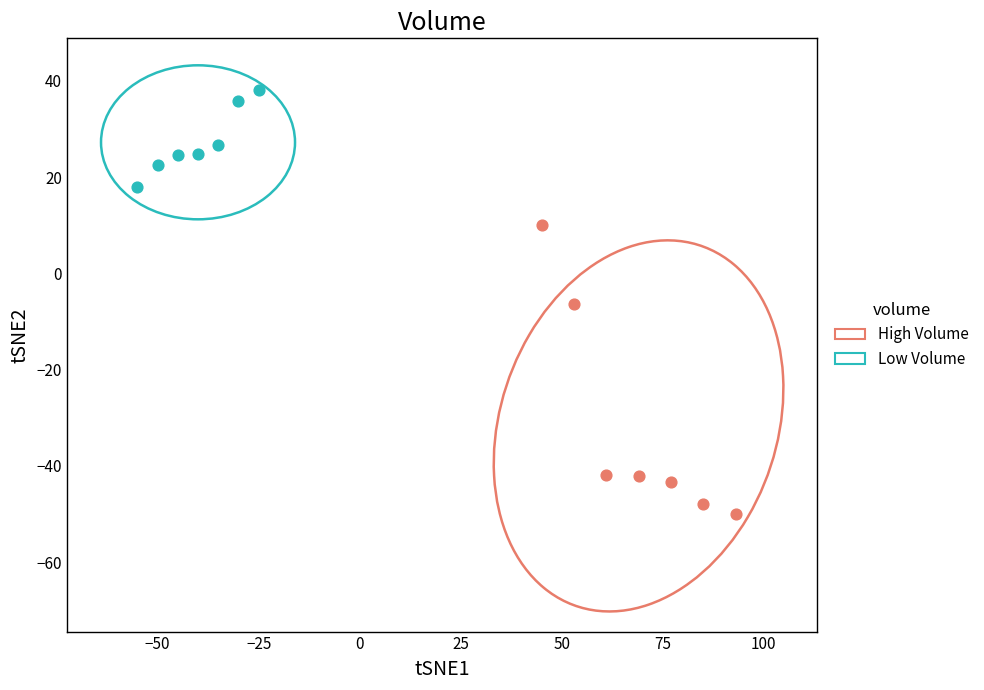

Which series contains the lowest Y value?

High Volume